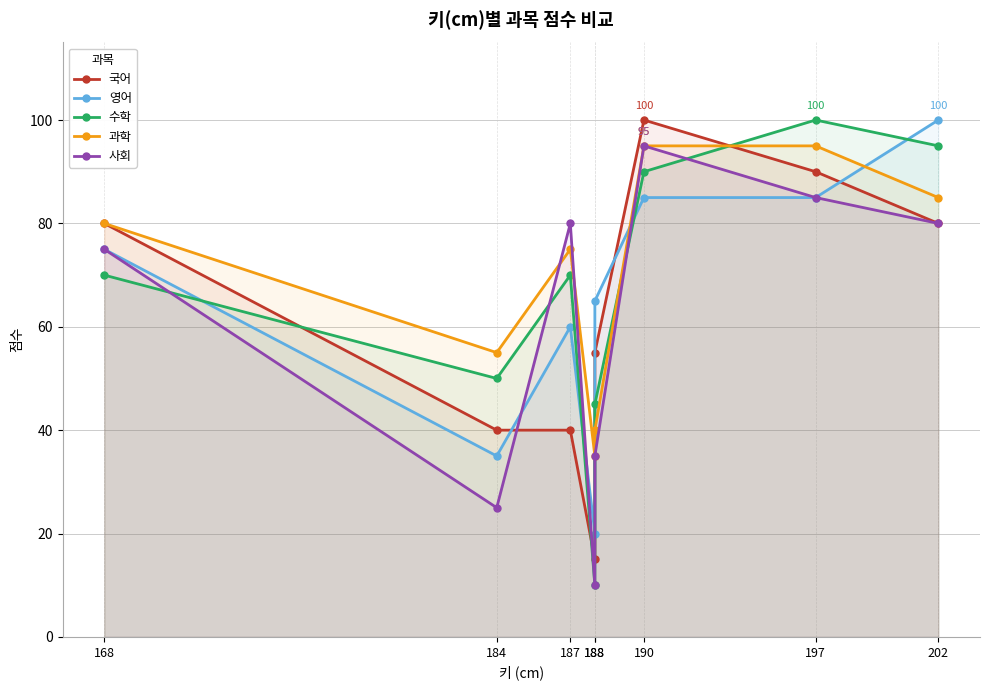

Reading right to left, transcribe all the data shown in this chart.

국어: 80	90	100	55	15	40	40	80
영어: 100	85	85	65	20	60	35	75
수학: 95	100	90	45	10	70	50	70
과학: 85	95	95	40	35	75	55	80
사회: 80	85	95	35	10	80	25	75